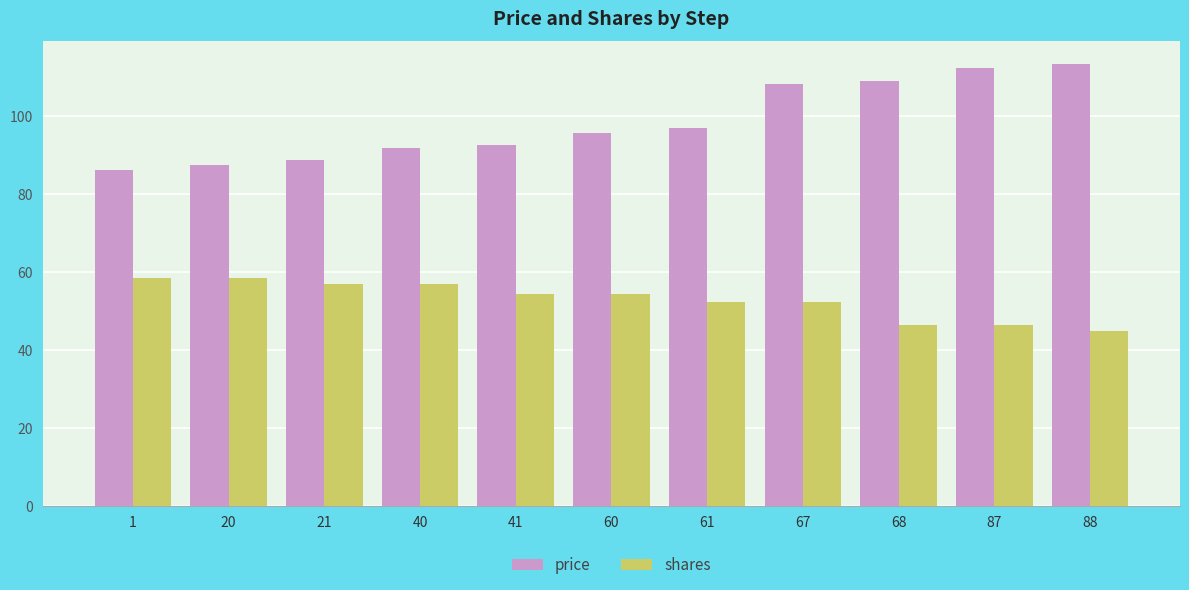

True or false: price has a value of 42.7 at 87.

False